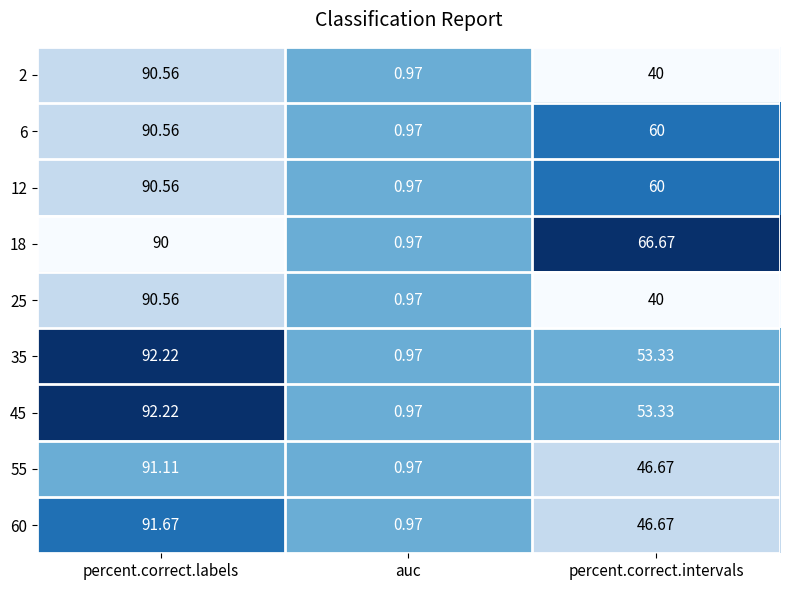

Between auc and percent.correct.intervals, which series saw the biggest shift?

18